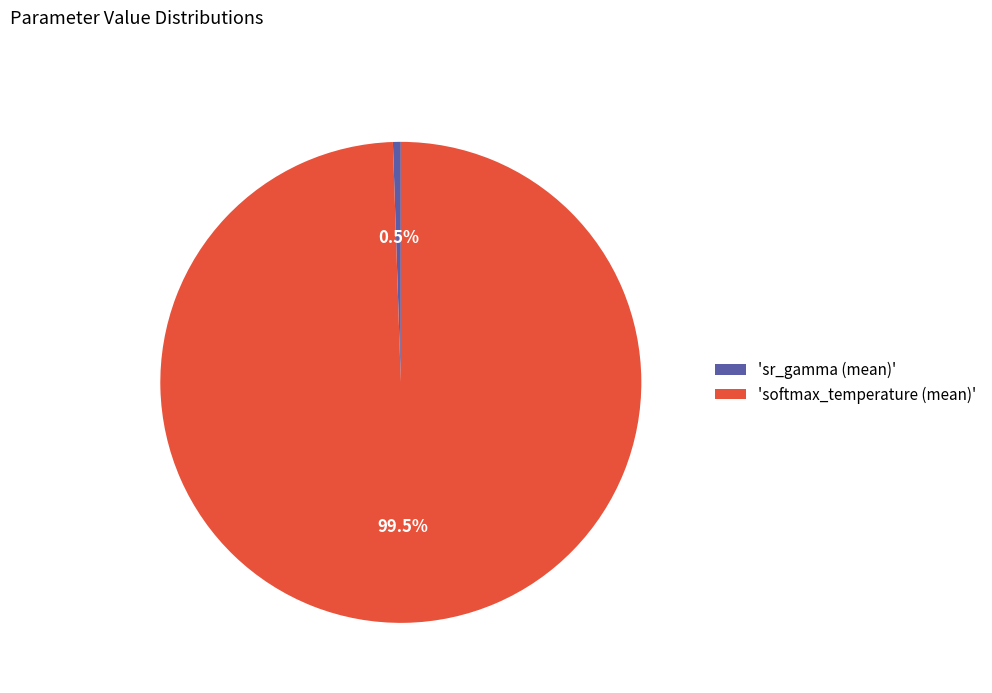

Is there a majority slice in this chart?

Yes